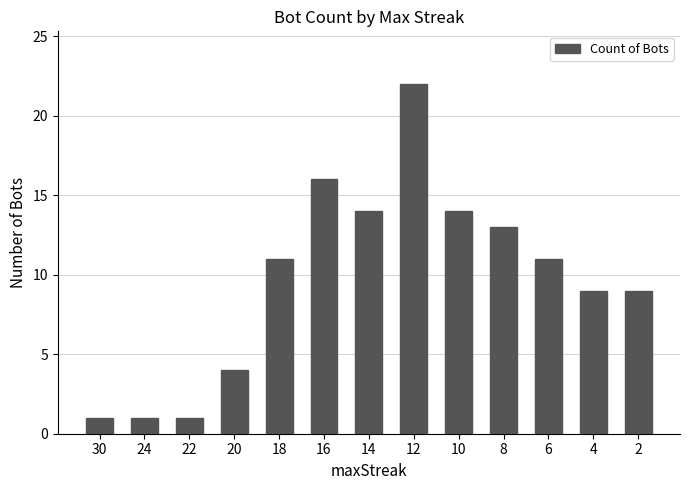

The value at 6 is 11. True or false?

True